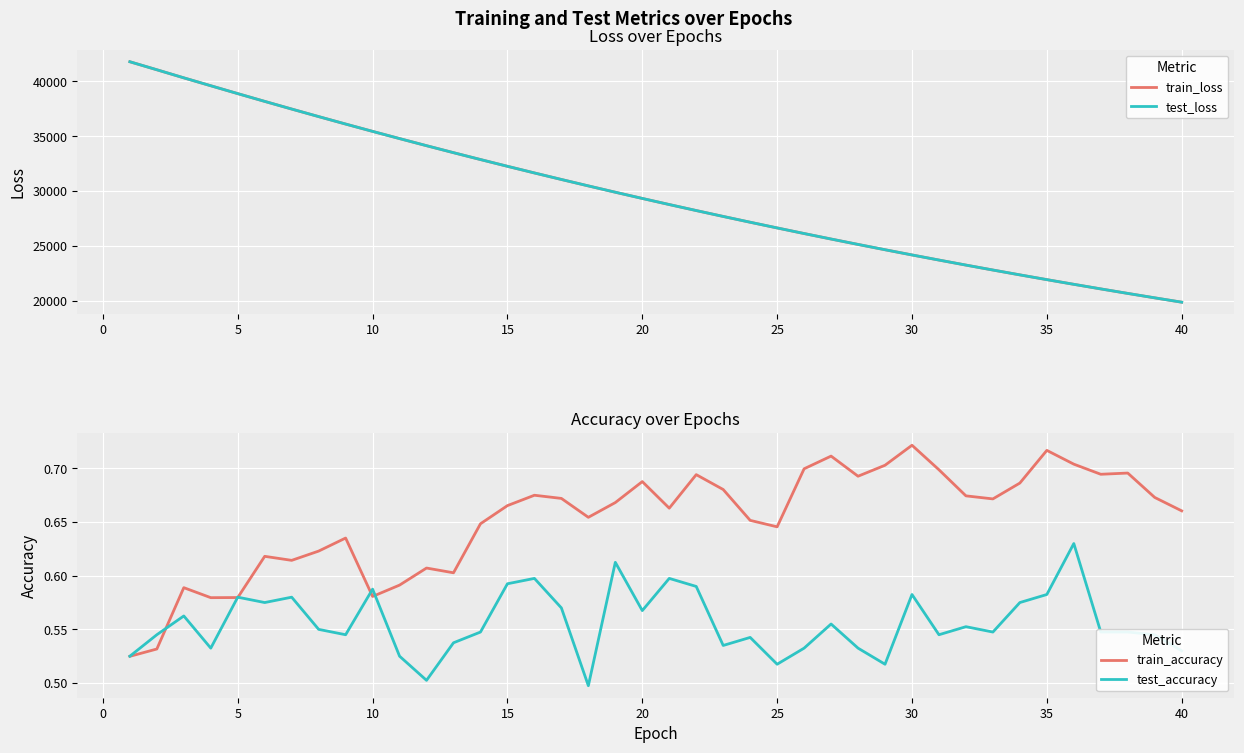

What are all the series names shown in the legend?

train_loss, test_loss, train_accuracy, test_accuracy